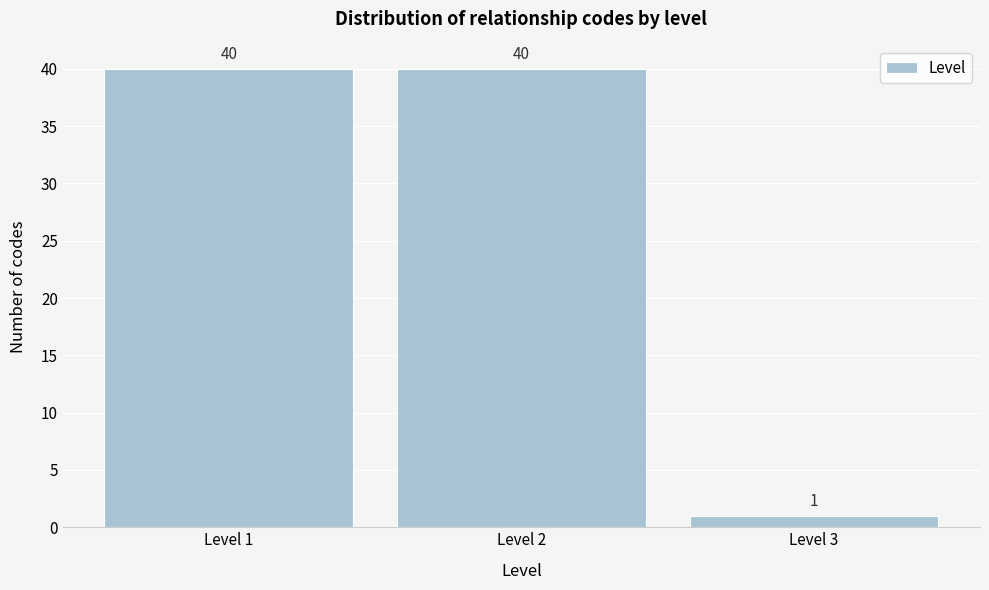

Reading left to right, list every bar in this chart as the range it spans on the x-axis followed by its height.

0.5 to 1.5: 40
1.5 to 2.5: 40
2.5 to 3.5: 1